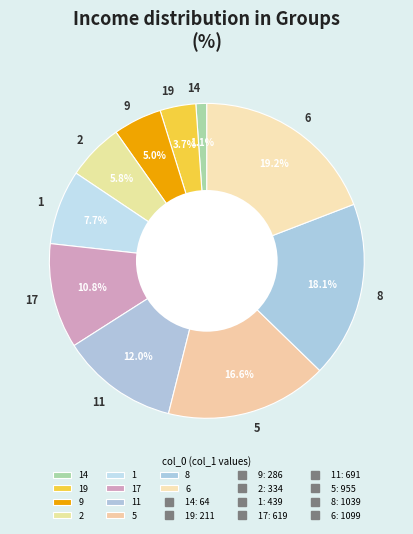

What percentage is the 17 slice, to the nearest percent?

11%